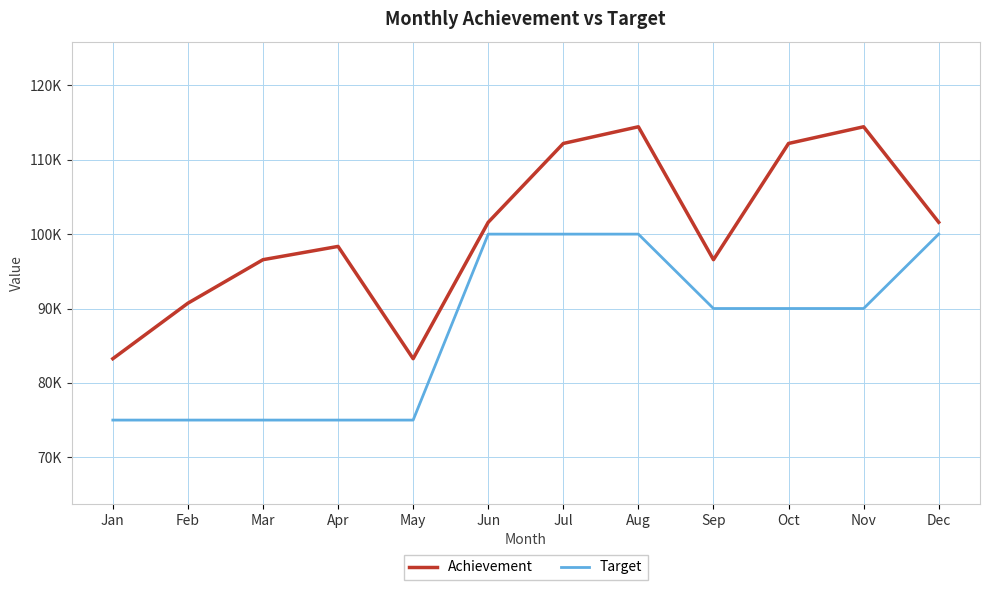

Reading right to left, list all the values displayed in this chart.

Achievement: 101593	114434	112190	96563	114434	112190	101593	83250	98349	96563	90714	83250
Target: 100000	90000	90000	90000	100000	100000	100000	75000	75000	75000	75000	75000